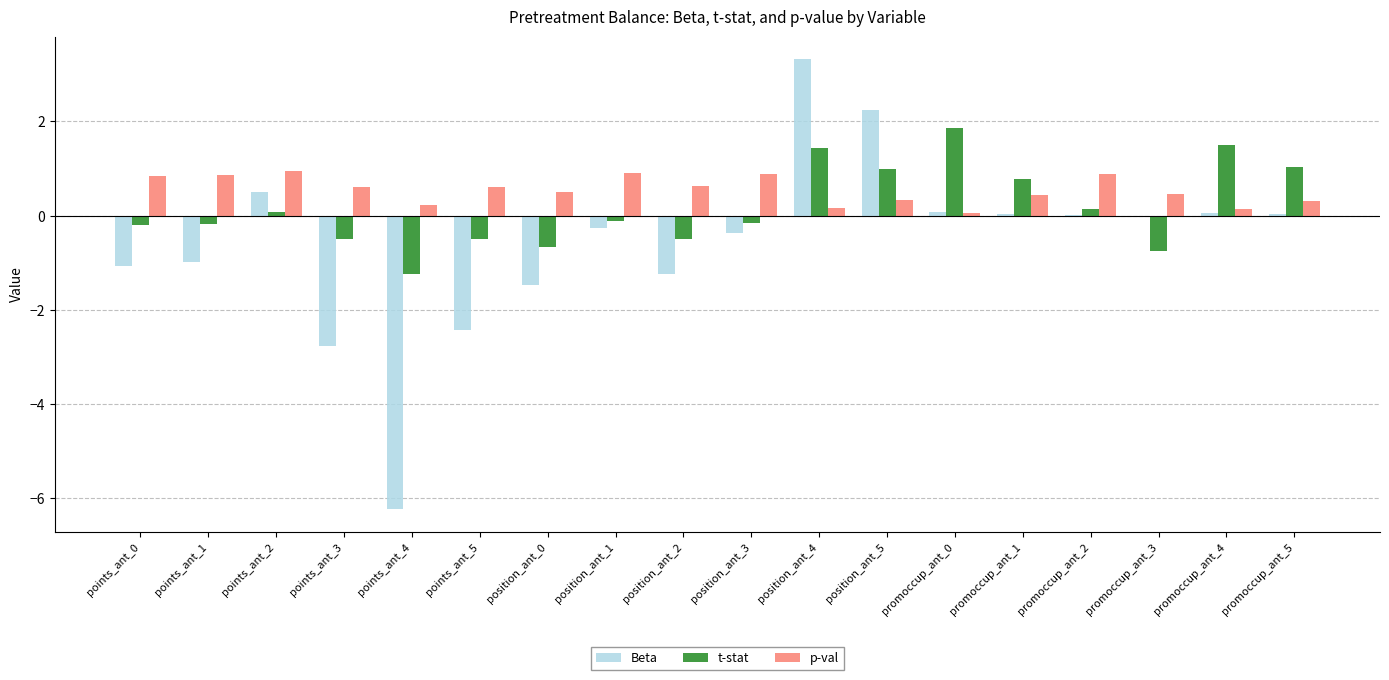

True or false: Beta has a value of 1.3 at position_ant_5.

False